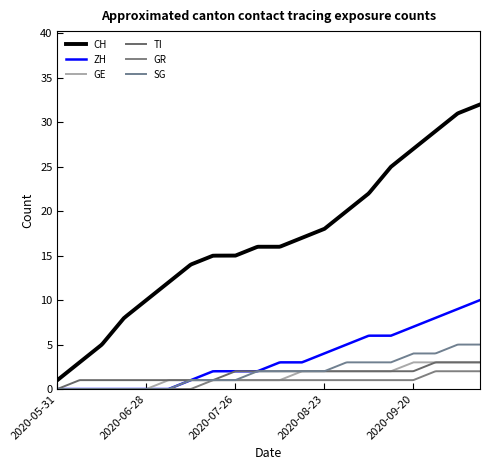

Does the chart have visible grid lines?

No